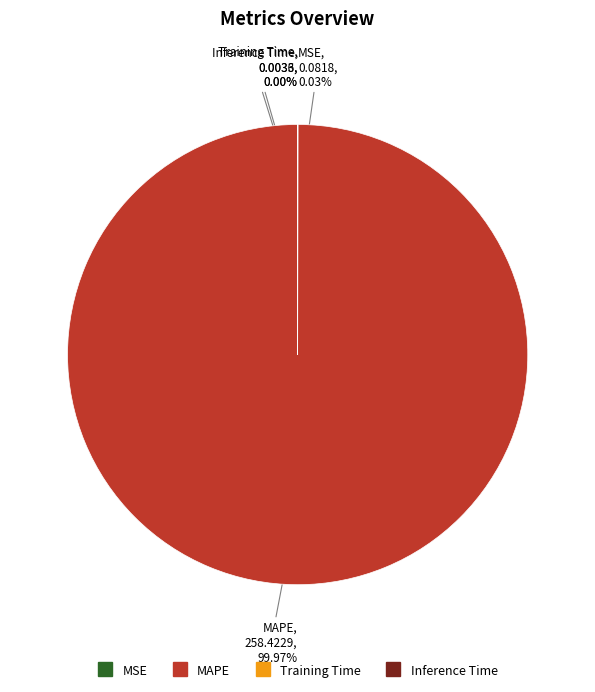

Which slice is the largest?

MAPE